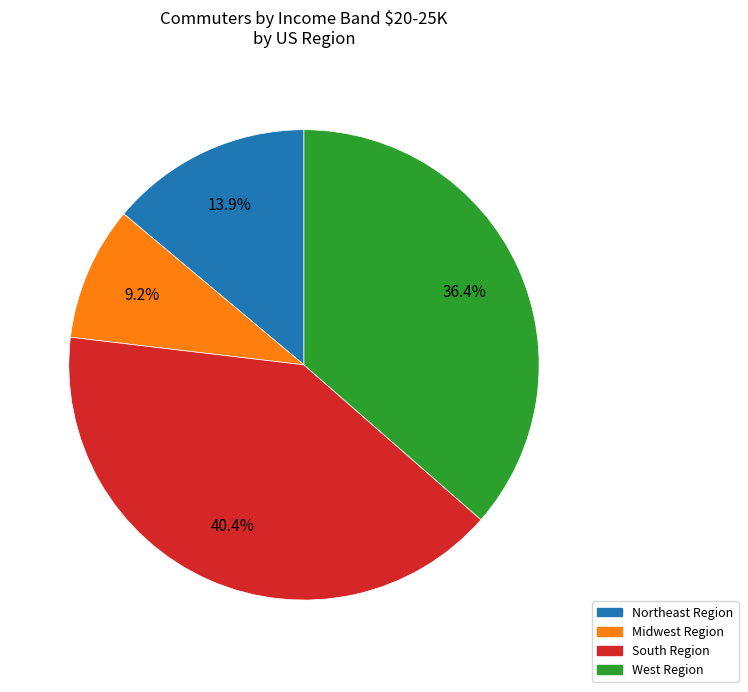

Count the number of slices in the pie.

4